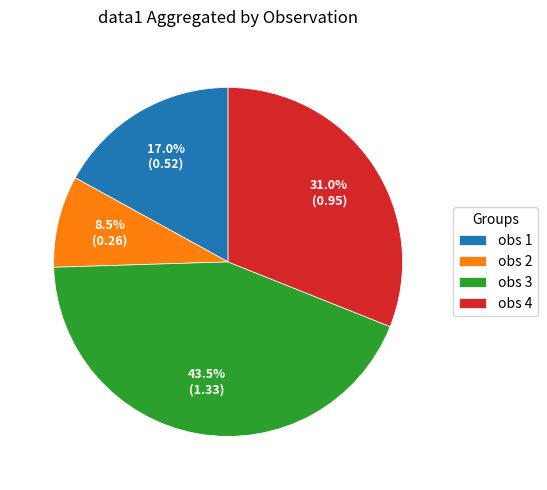

Which slice is the smallest?

obs 2